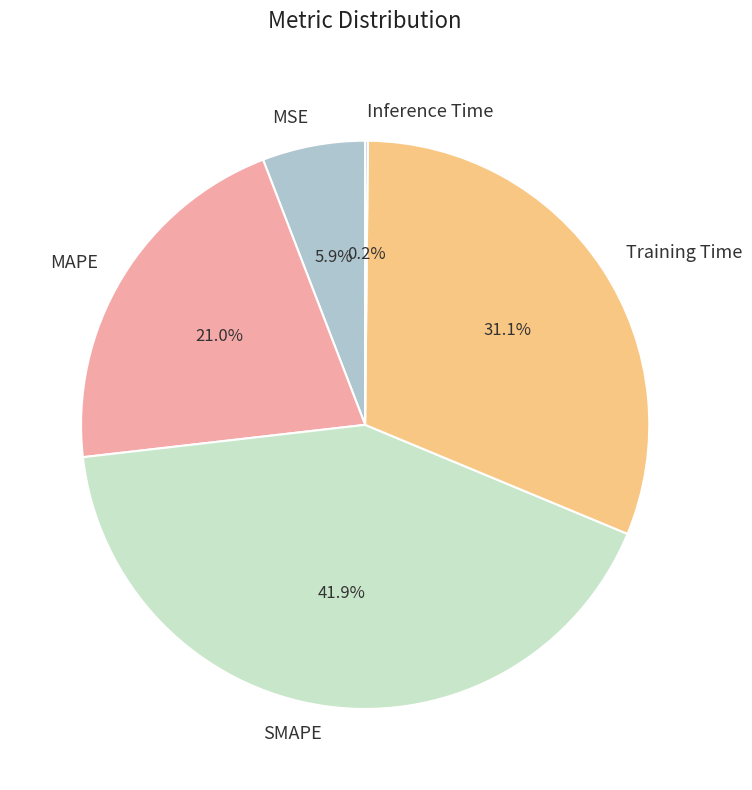

To the nearest percent, what is the difference between the largest and smallest slice percentages?

42%